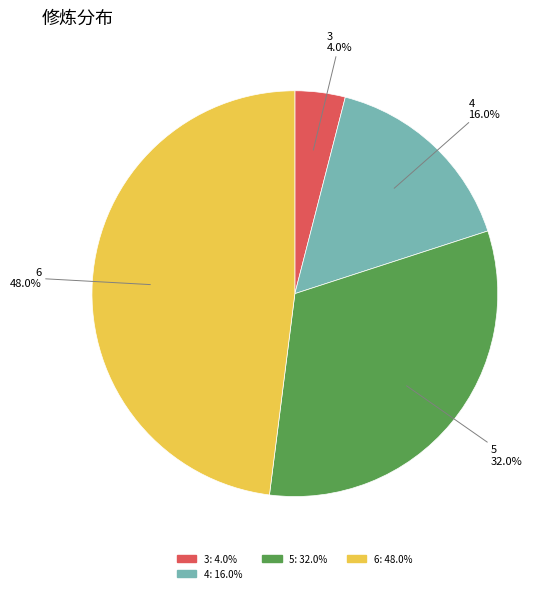

Is there a majority slice in this chart?

No